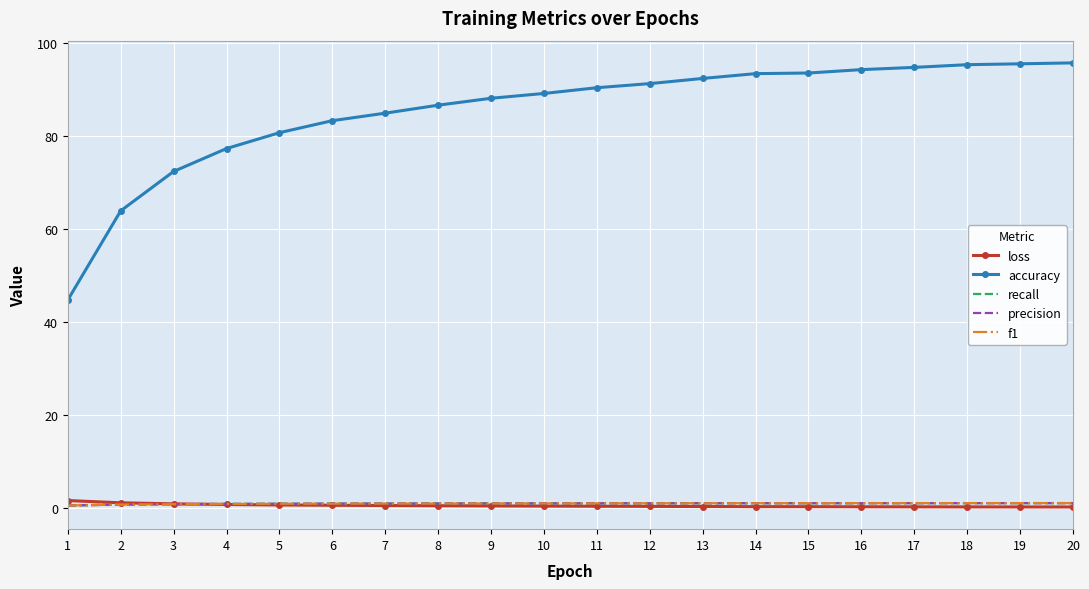

Is the value of f1 at 12 greater than the value of accuracy at 14?

No